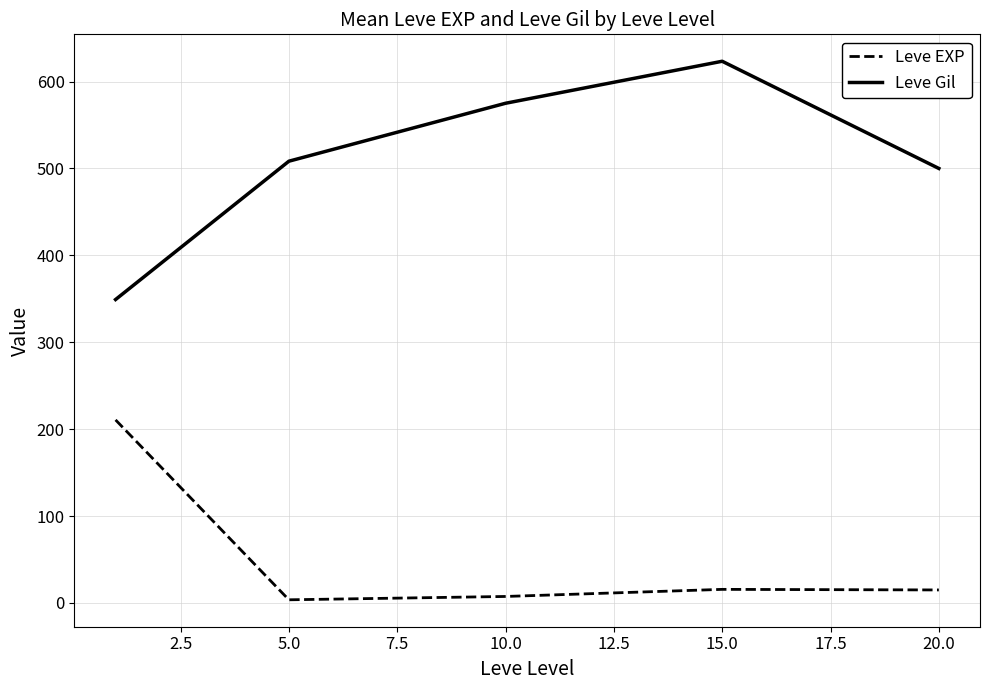

Which series has the largest total across all categories?

Leve Gil